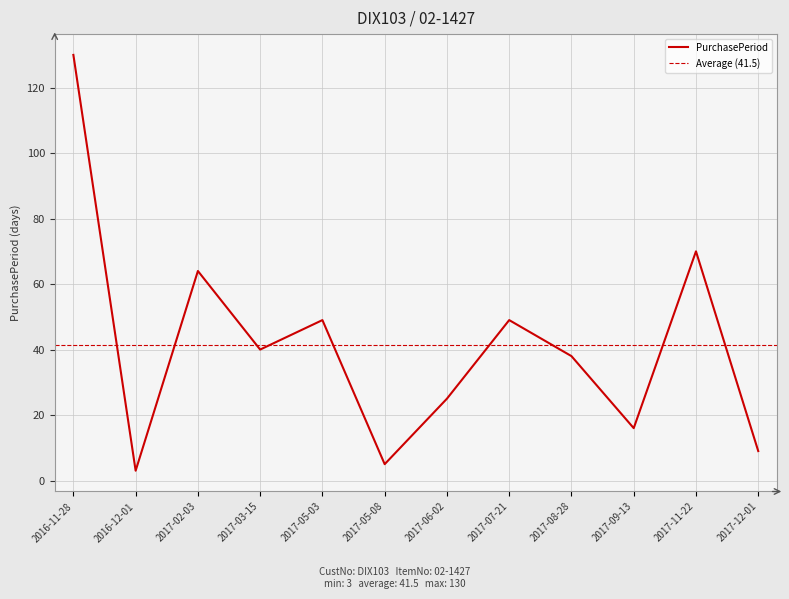

What is the value of the 10th point from the left?

16